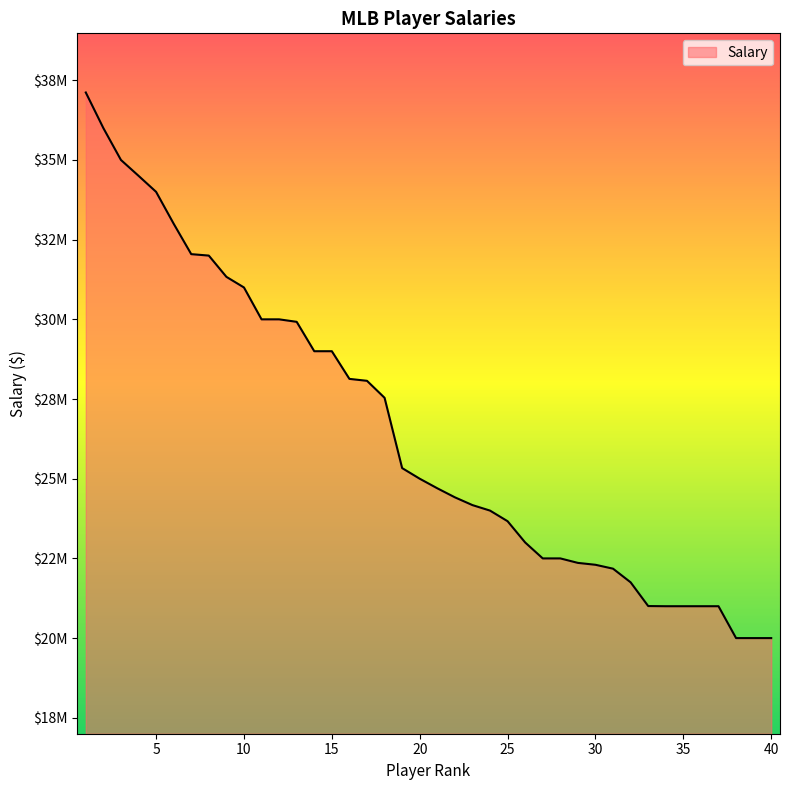

Does the chart have visible grid lines?

No